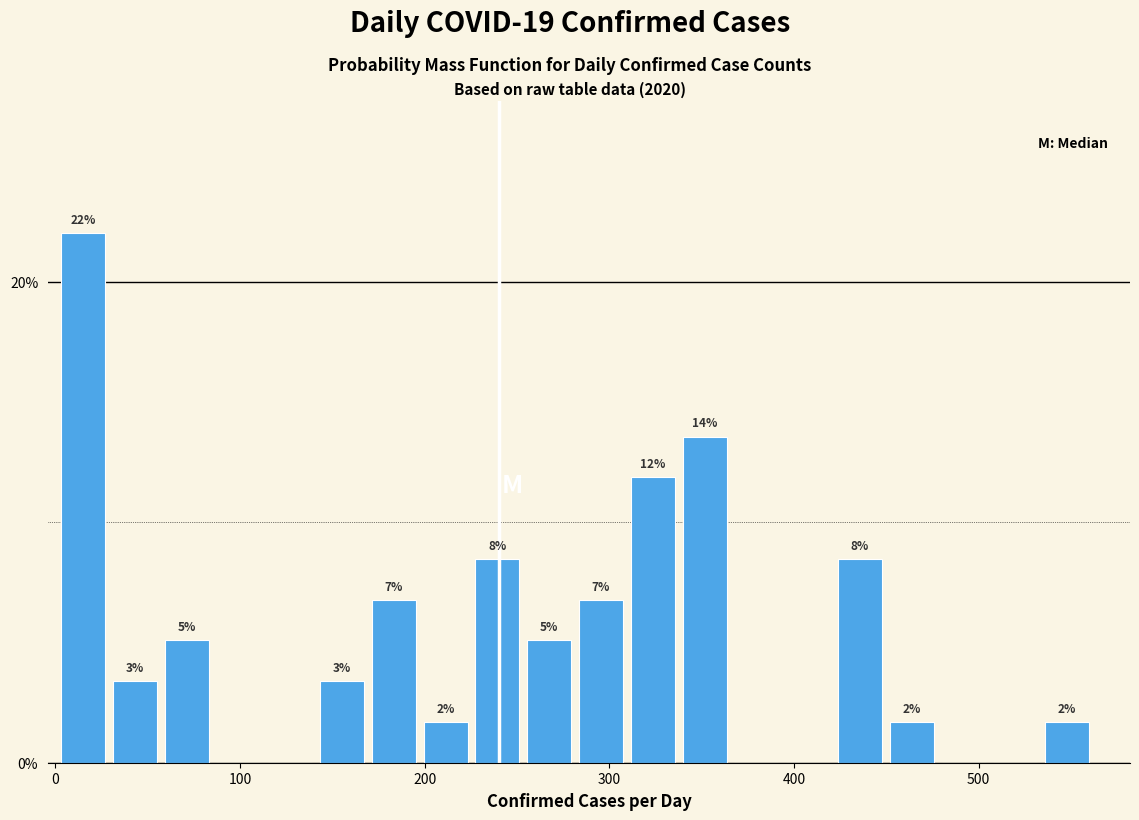

Read against the x-axis, roughly where is the centre of the tallest bar?

20